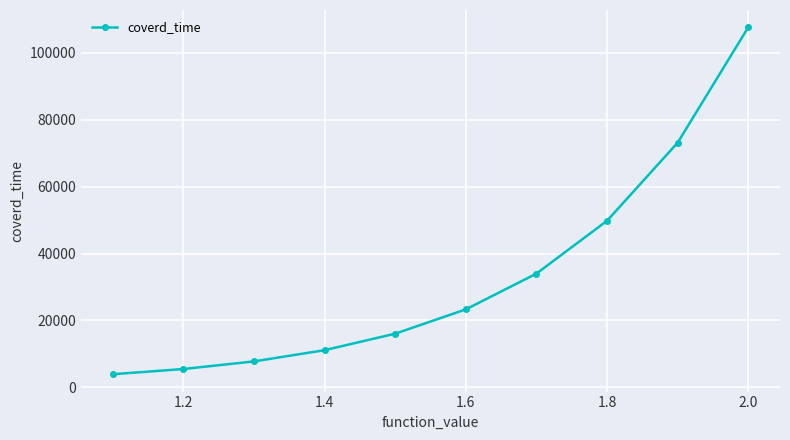

What is the difference between the second highest and second lowest values?

67653